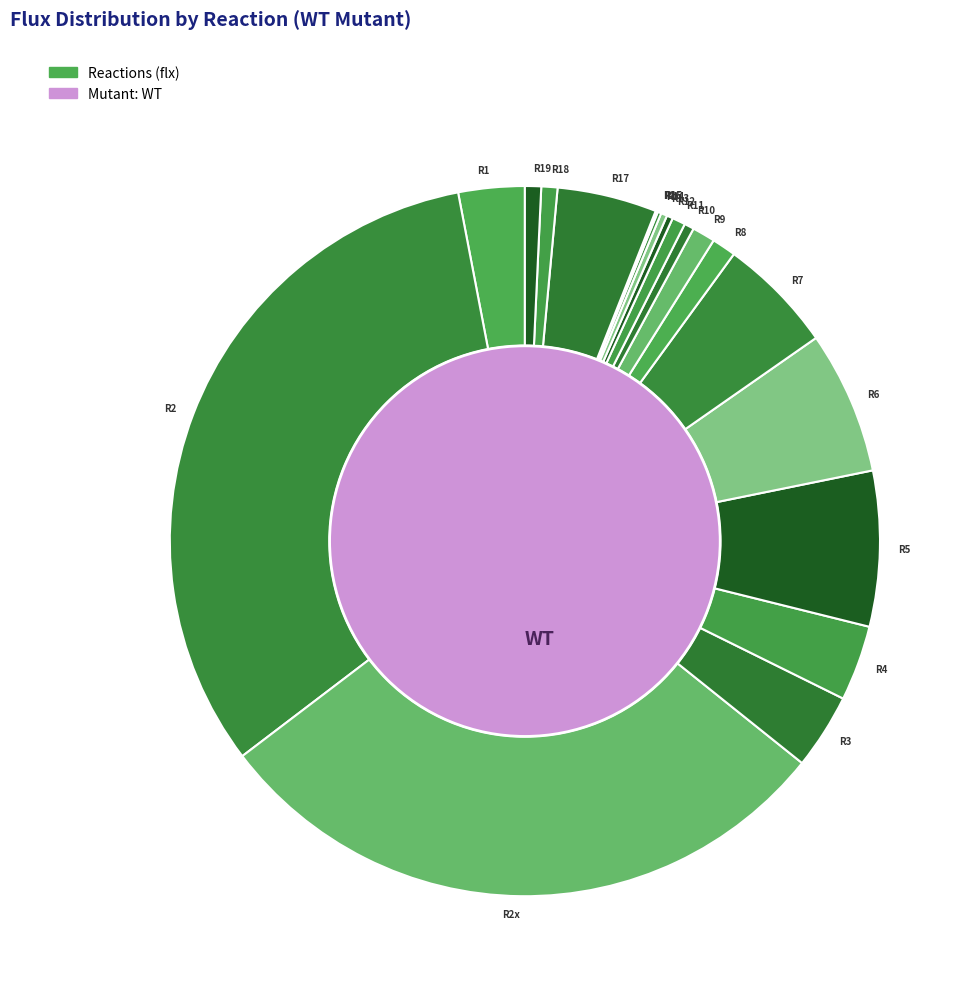

Rank the categories by value from highest to lowest.

R2, R2x, R5, R6, R7, R17, R4, R3, R1, R8, R9, R19, R18, R11, R10, R12, R13, R14, R15, R16